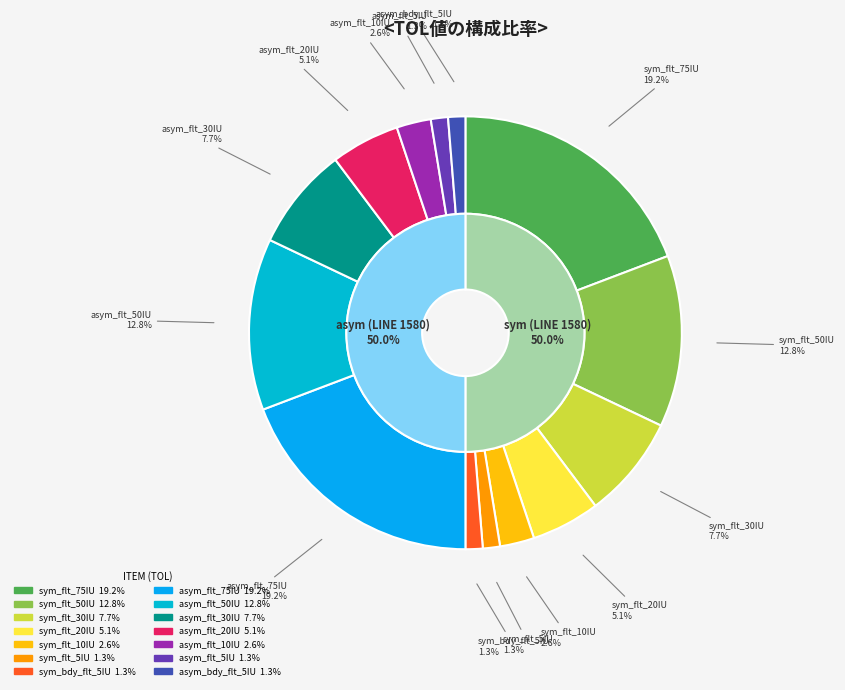

What is the smallest slice in the pie chart?

sym_flt_5IU